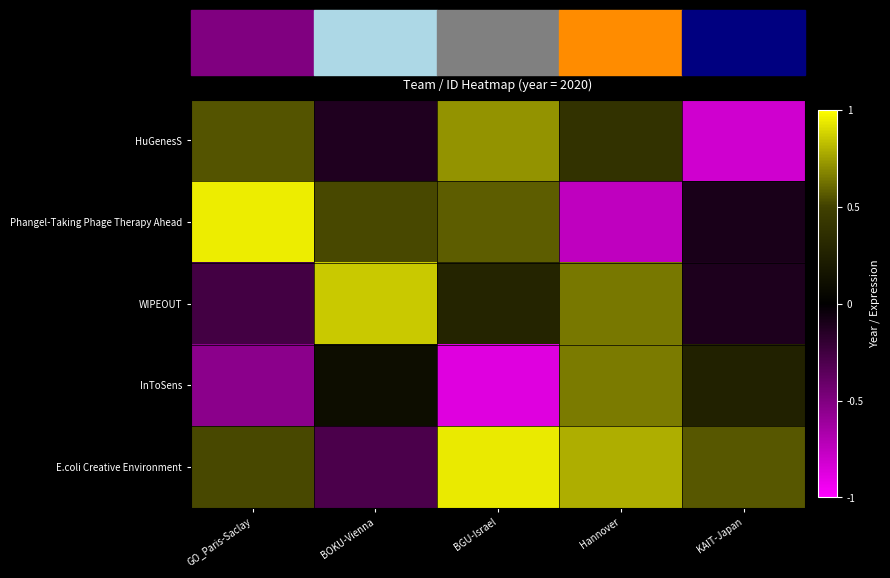

Between BOKU-Vienna and Hannover, which series saw the biggest shift?

Phangel-Taking Phage Therapy Ahead